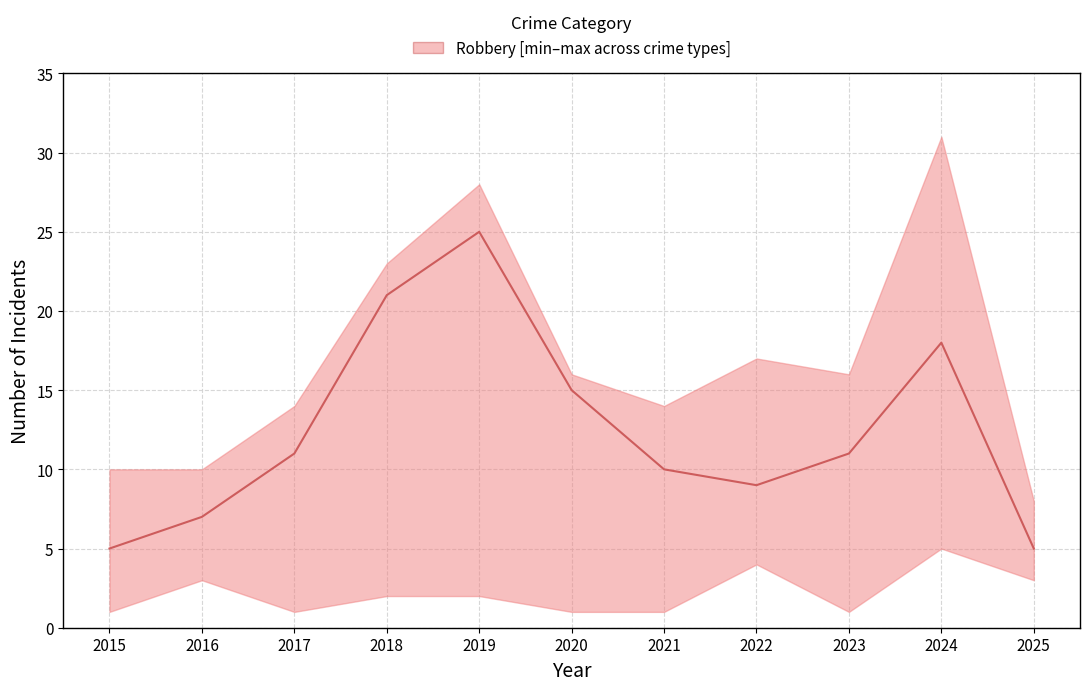

At which label is upper closest to 19?

2022